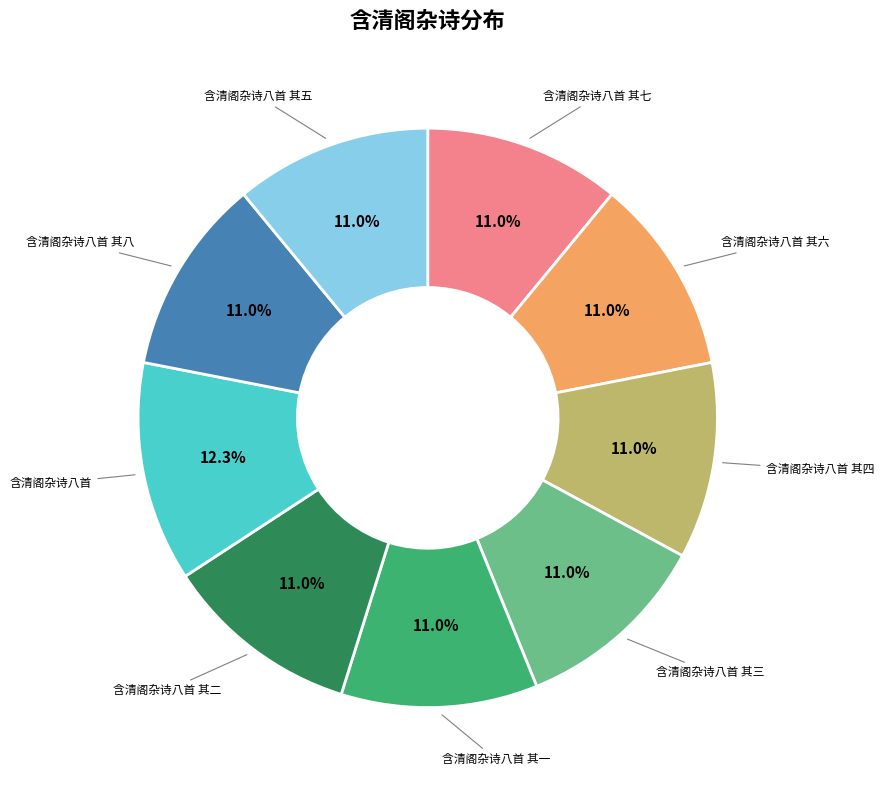

Does any single category account for the majority?

No